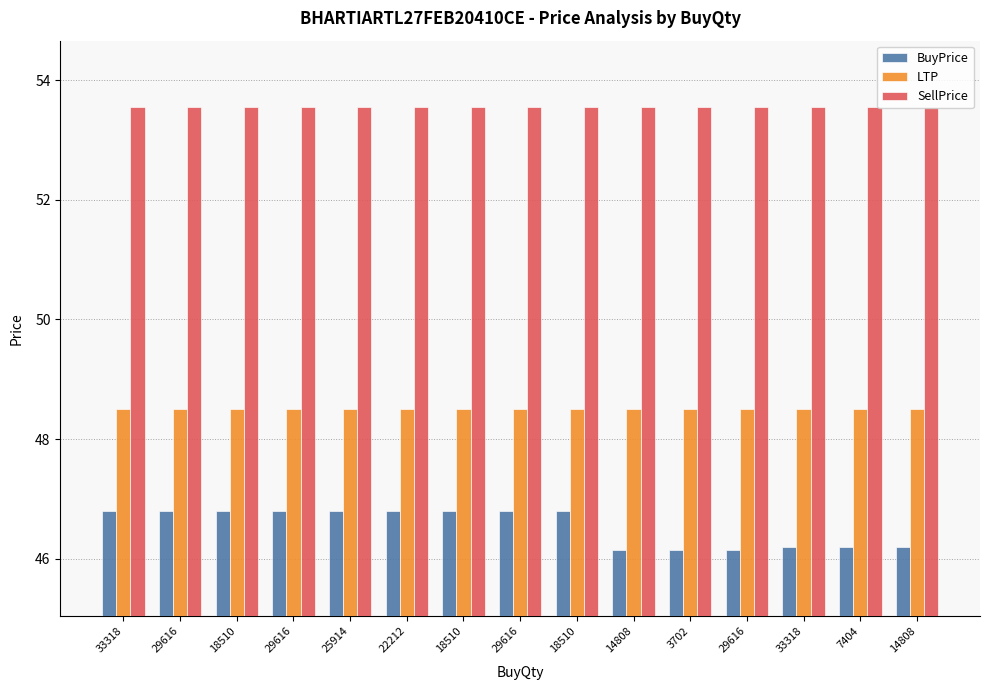

At how many categories does at least one series exceed 53?

15